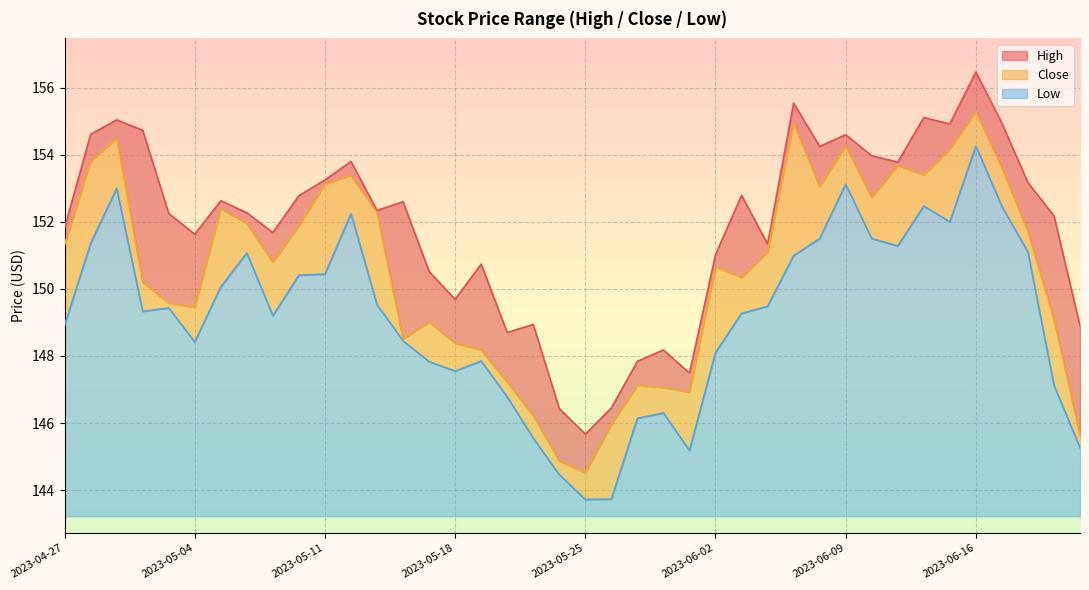

List the labels in order of Low value, largest first.

2023-06-16, 2023-06-09, 2023-05-01, 2023-06-14, 2023-06-20, 2023-05-12, 2023-06-15, 2023-06-08, 2023-06-12, 2023-04-28, 2023-06-13, 2023-06-21, 2023-05-08, 2023-06-07, 2023-05-11, 2023-05-10, 2023-05-05, 2023-05-15, 2023-06-06, 2023-05-03, 2023-05-02, 2023-06-05, 2023-05-09, 2023-04-27, 2023-05-16, 2023-05-04, 2023-06-02, 2023-05-19, 2023-05-17, 2023-05-18, 2023-06-22, 2023-05-22, 2023-05-31, 2023-05-30, 2023-05-23, 2023-06-23, 2023-06-01, 2023-05-24, 2023-05-26, 2023-05-25